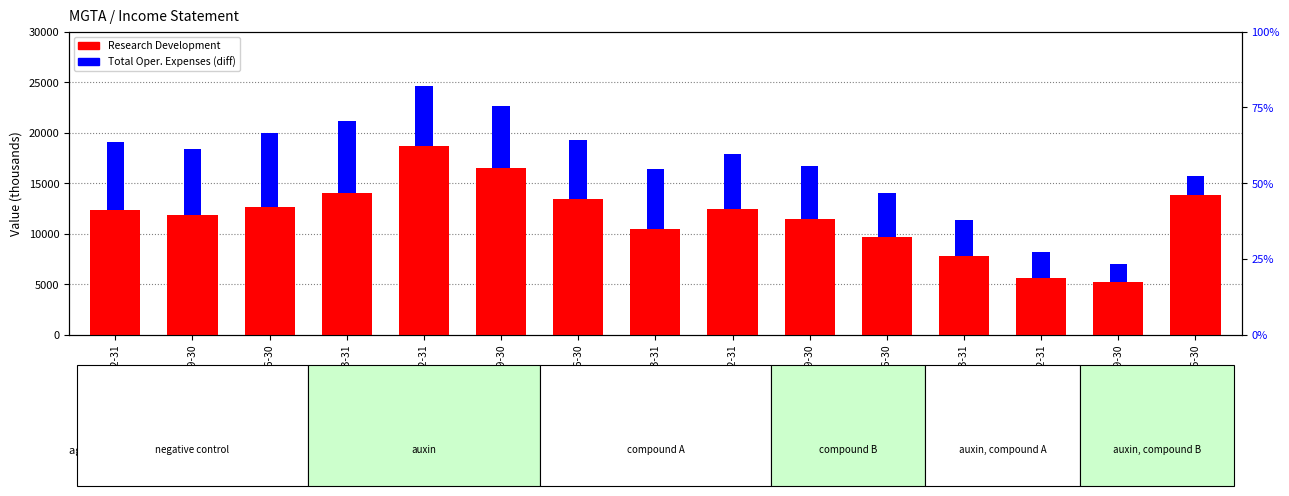

Rank the series at 2019-12-31 from highest to lowest value.

Research Development, Total Operating Expenses (diff)